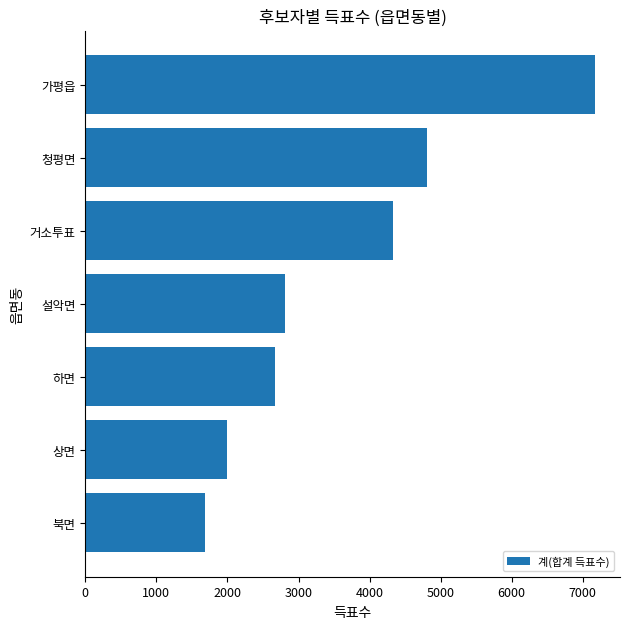

Reading top to bottom, transcribe all the data shown in this chart.

7165	4807	4324	2809	2667	1998	1683